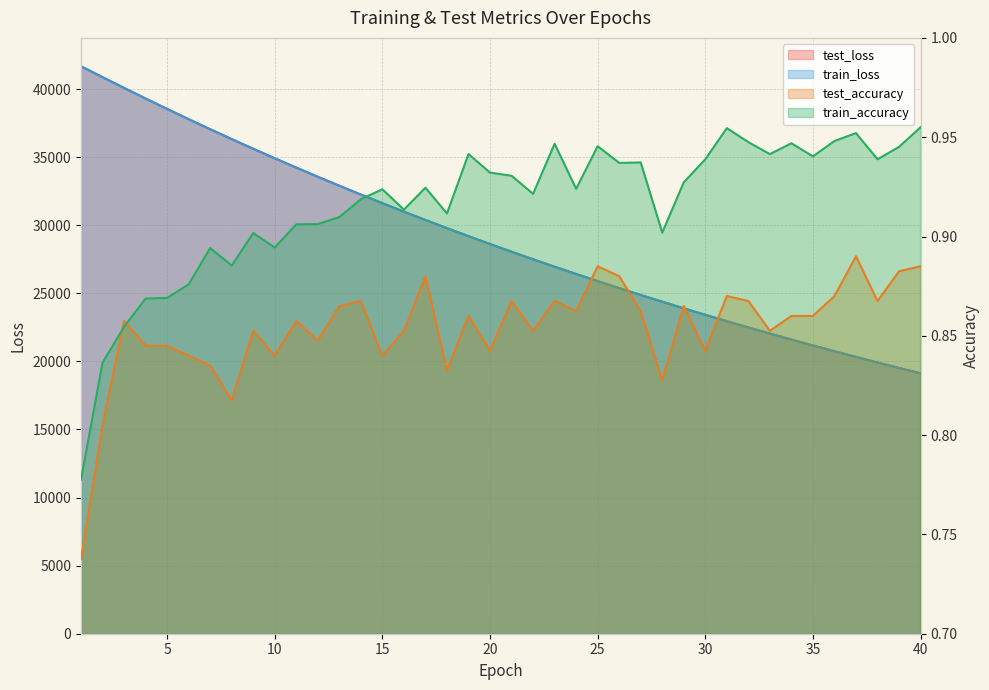

Rank the series at 20 from highest to lowest value.

test_loss, train_loss, train_accuracy, test_accuracy